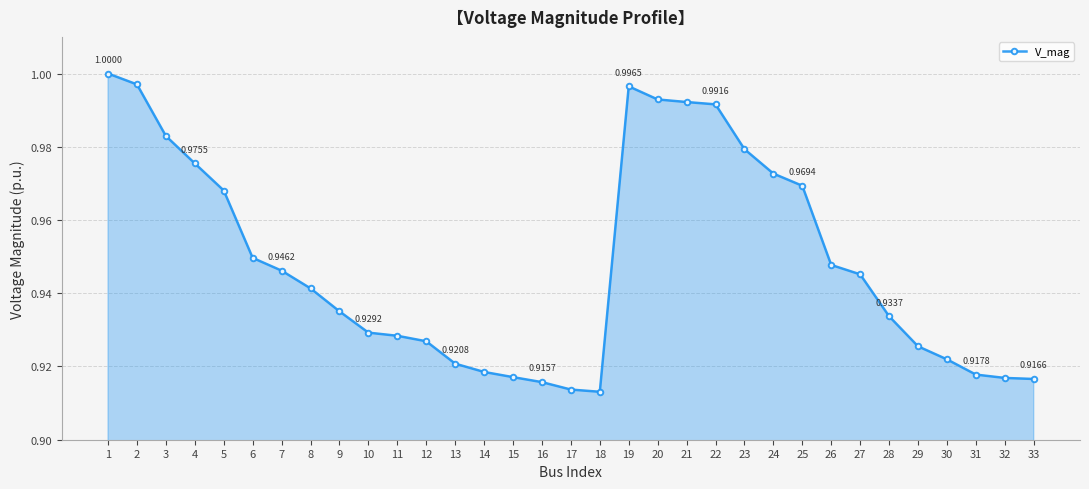

Which has a higher value, 16 or 20?

20